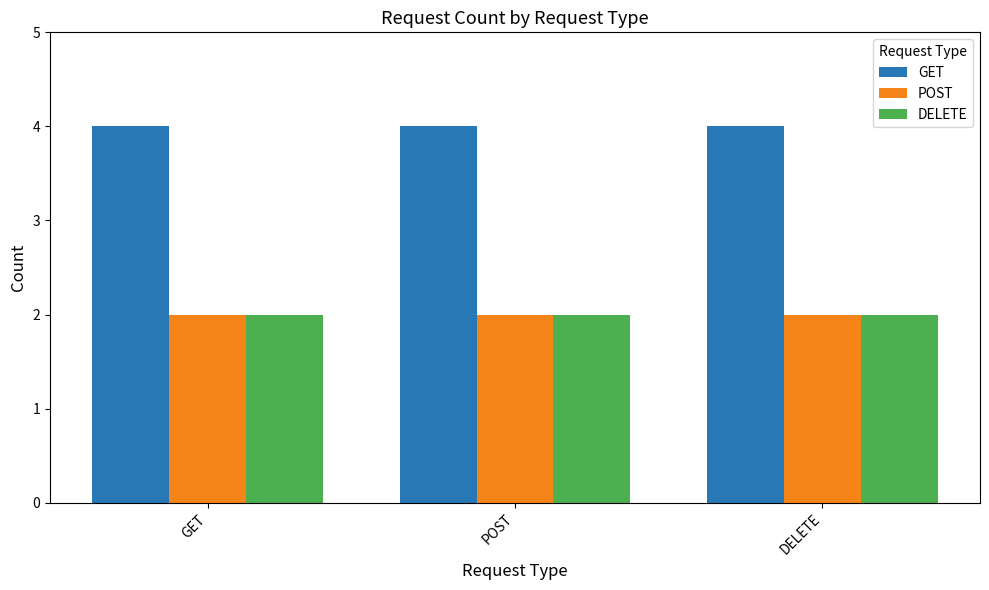

What value does the POST series have at POST?

2